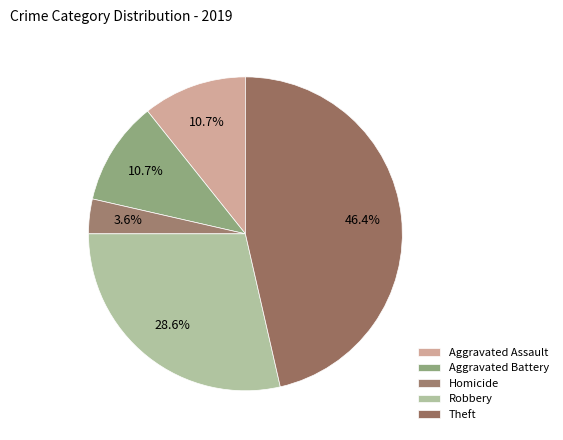

How many slices are in this pie chart?

5